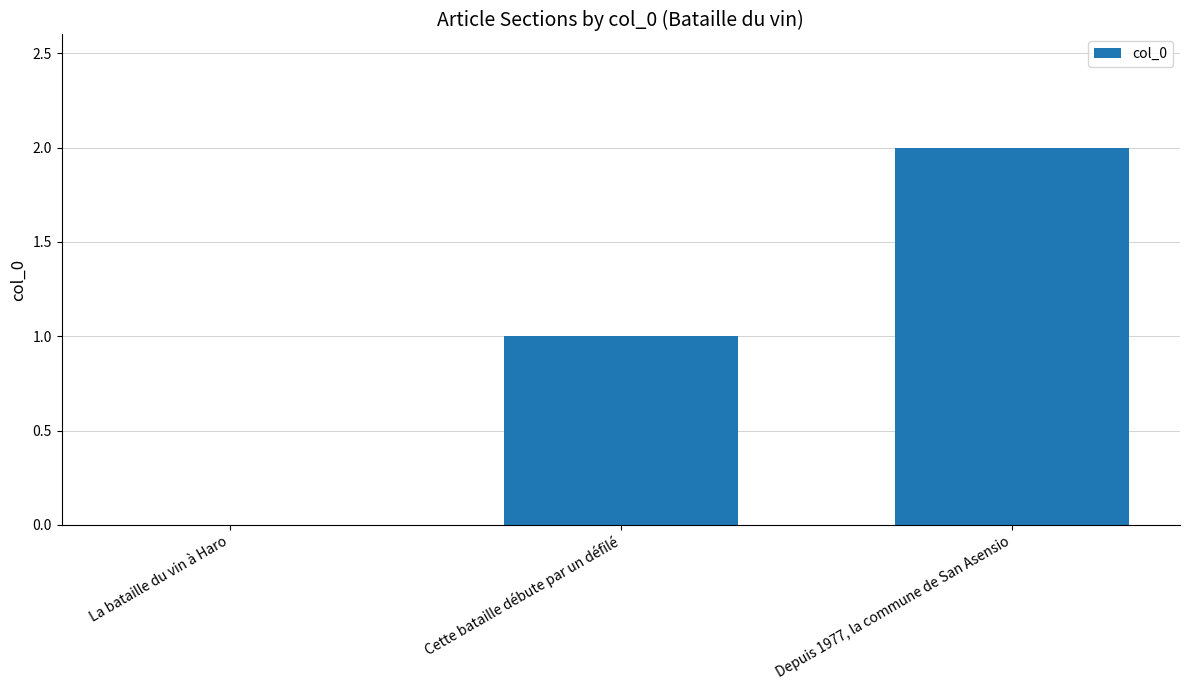

What is the average value?

1